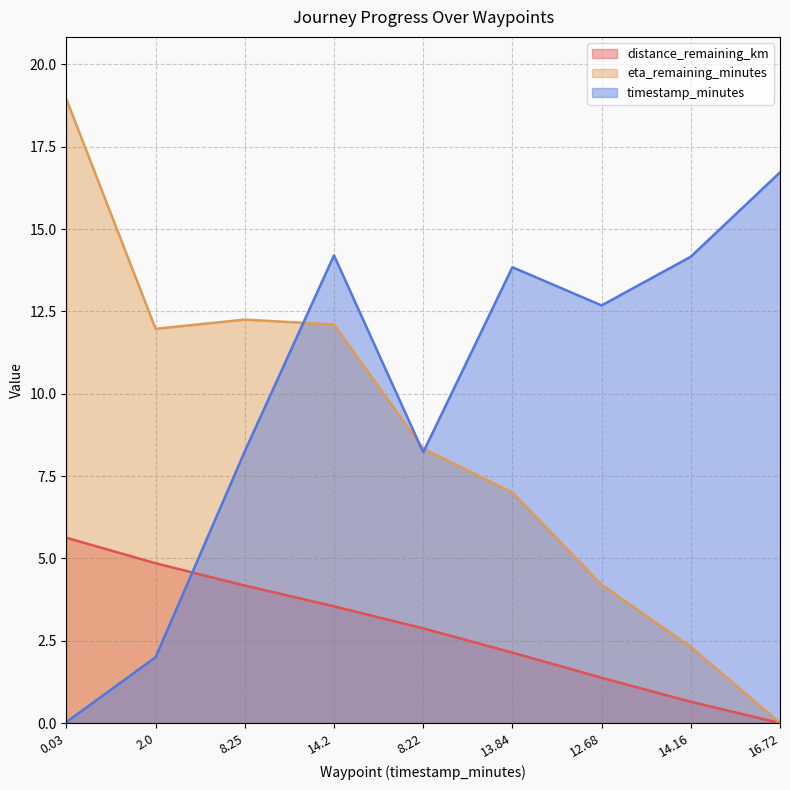

Which category has the highest value across all series?

0.03